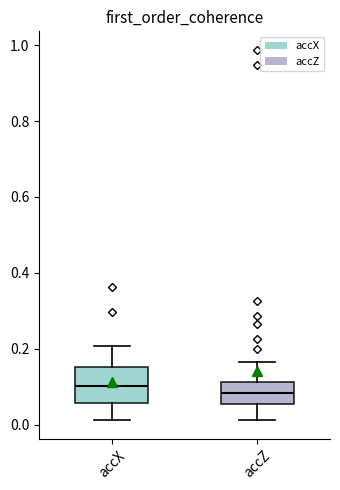

Reading left to right, transcribe this box plot: for each box, give where its median line is, the range the box spans, and where its two whiskers end, as read against the y-axis. The values are not printed on the chart, so give them approximately, as read against the axis.

accX: median 0.10, box 0.06 to 0.16, whiskers 0.02 to 0.20
accZ: median 0.08, box 0.06 to 0.12, whiskers 0.02 to 0.16